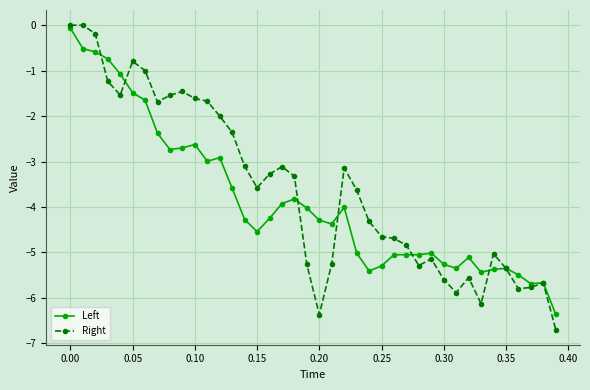

What is the value of the Right point at the 40th from the left?

-6.7